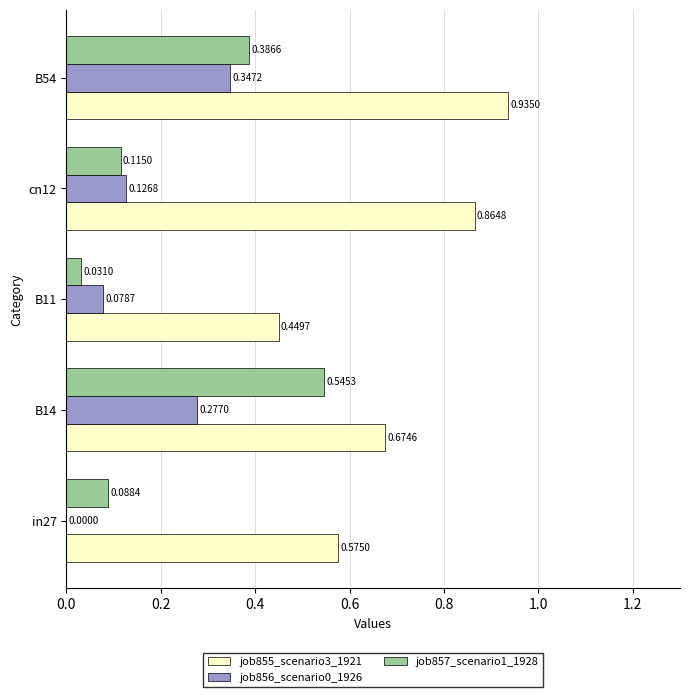

Is the value of job855_scenario3_1921 at in27 greater than the value of job856_scenario0_1926 at B54?

Yes